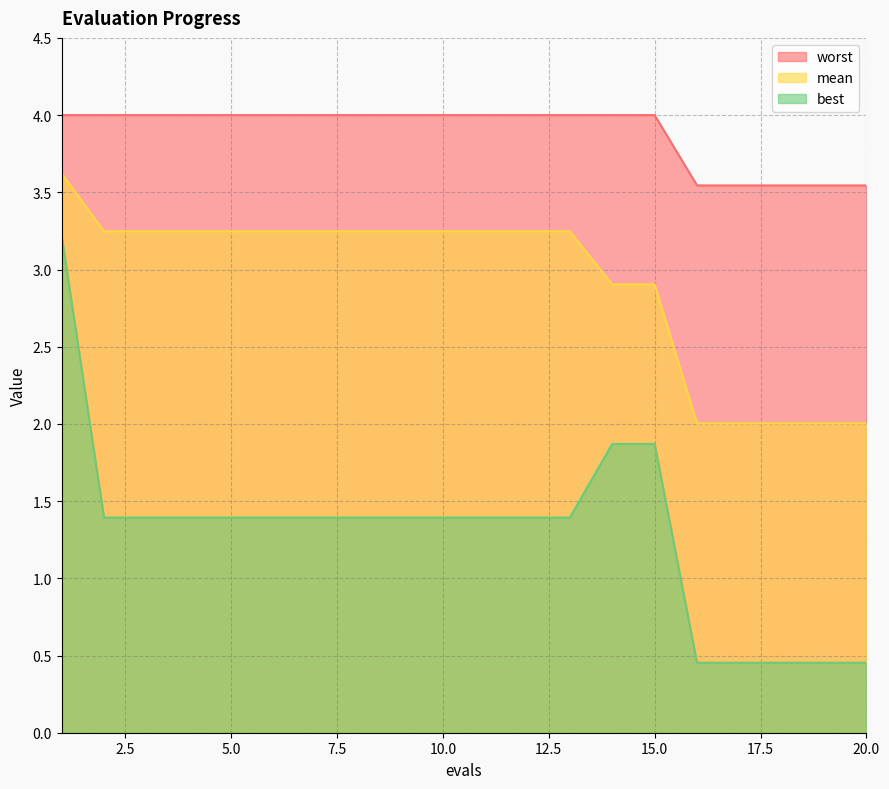

What is the difference between the best values at 6 and 1?

1.8